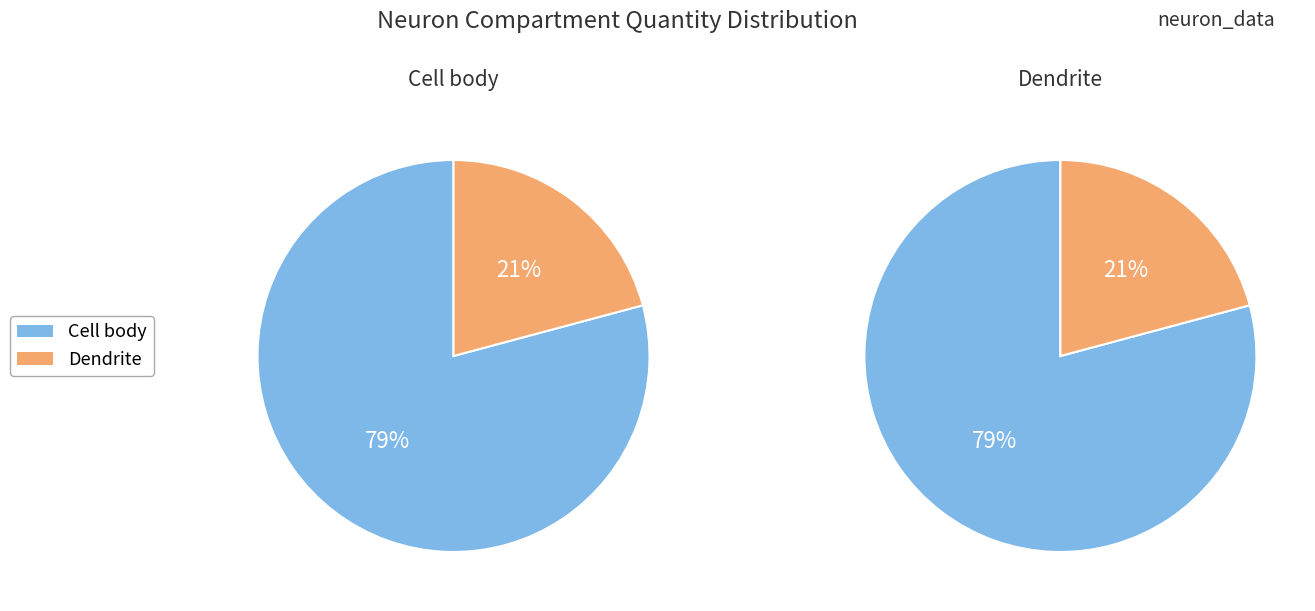

The Apical Dendrite slice represents 1% of the pie. True or false?

False